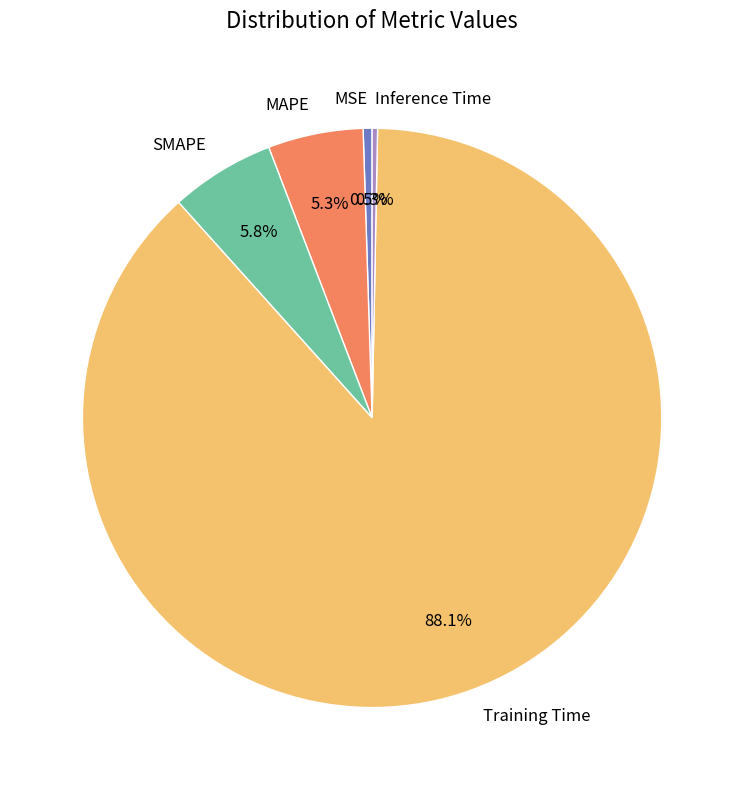

Combined, what portion of the pie is SMAPE and Training Time?

93.9%